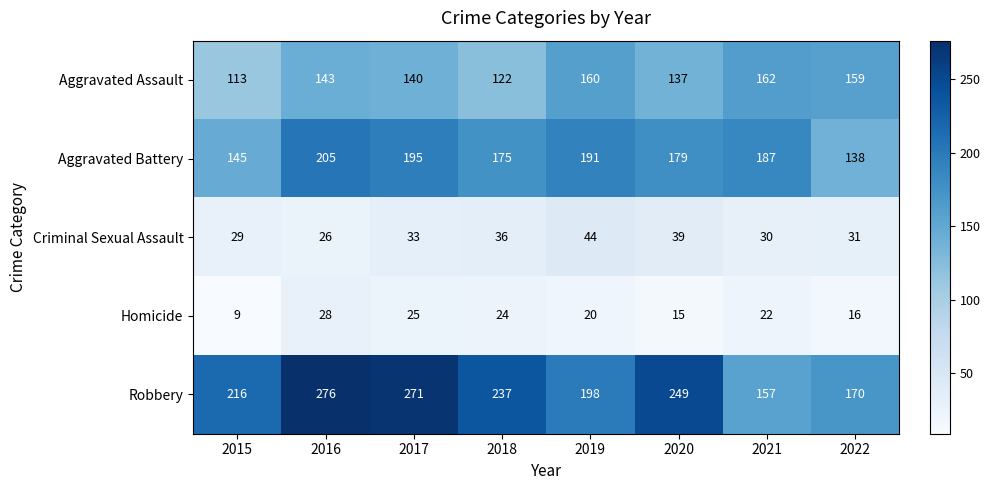

What is the sum of the Aggravated Assault values at 2019 and 2022?

319